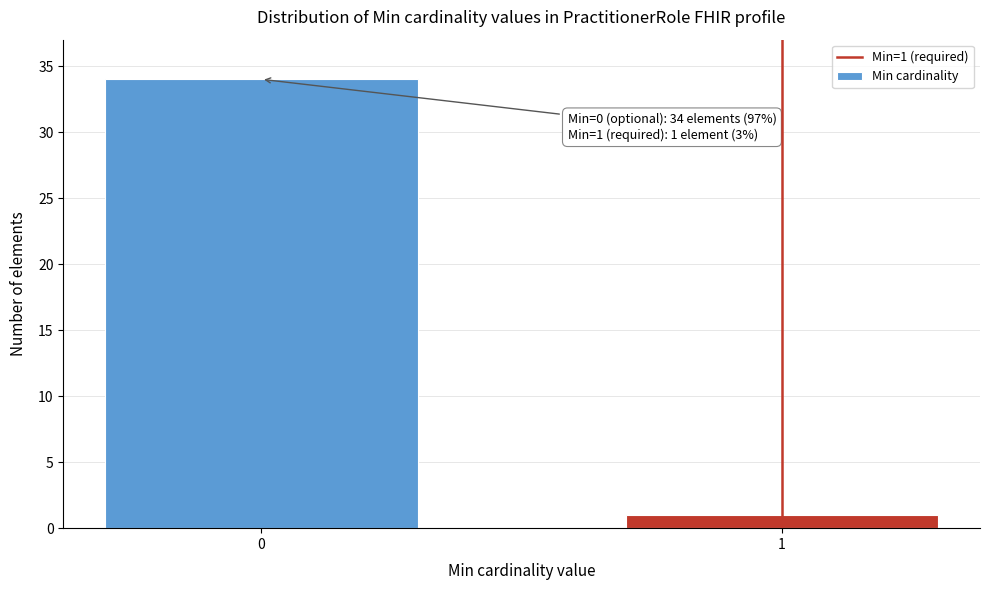

Reading right to left, transcribe all the data shown in this chart.

1	34